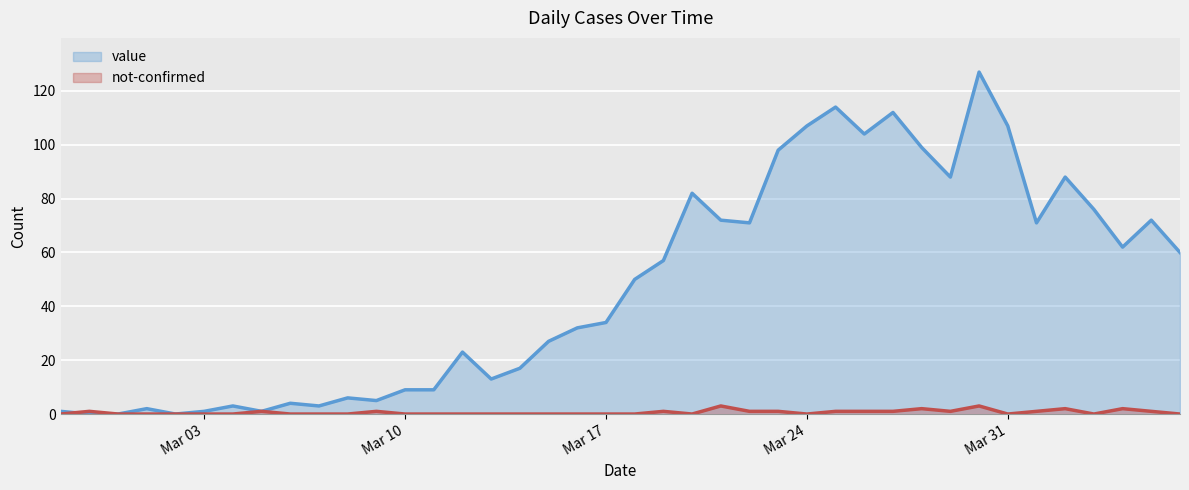

How many lines are shown in the chart?

2